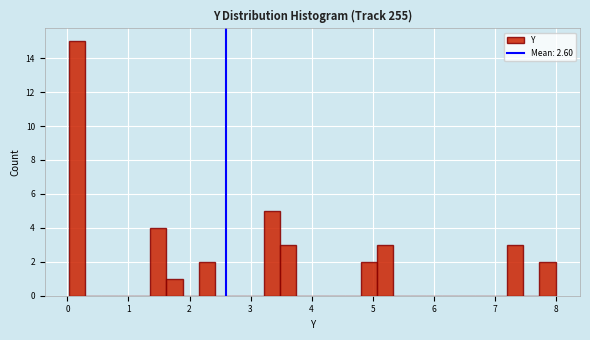

Read against the x-axis, roughly where is the centre of the tallest bar?

0.2